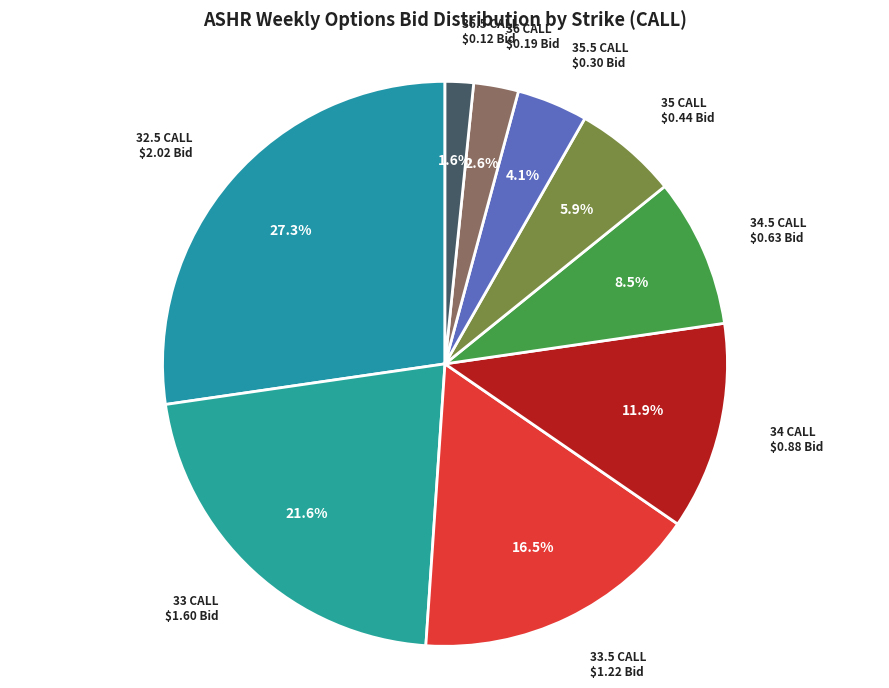

To the nearest percent, what is the average slice percentage?

11%